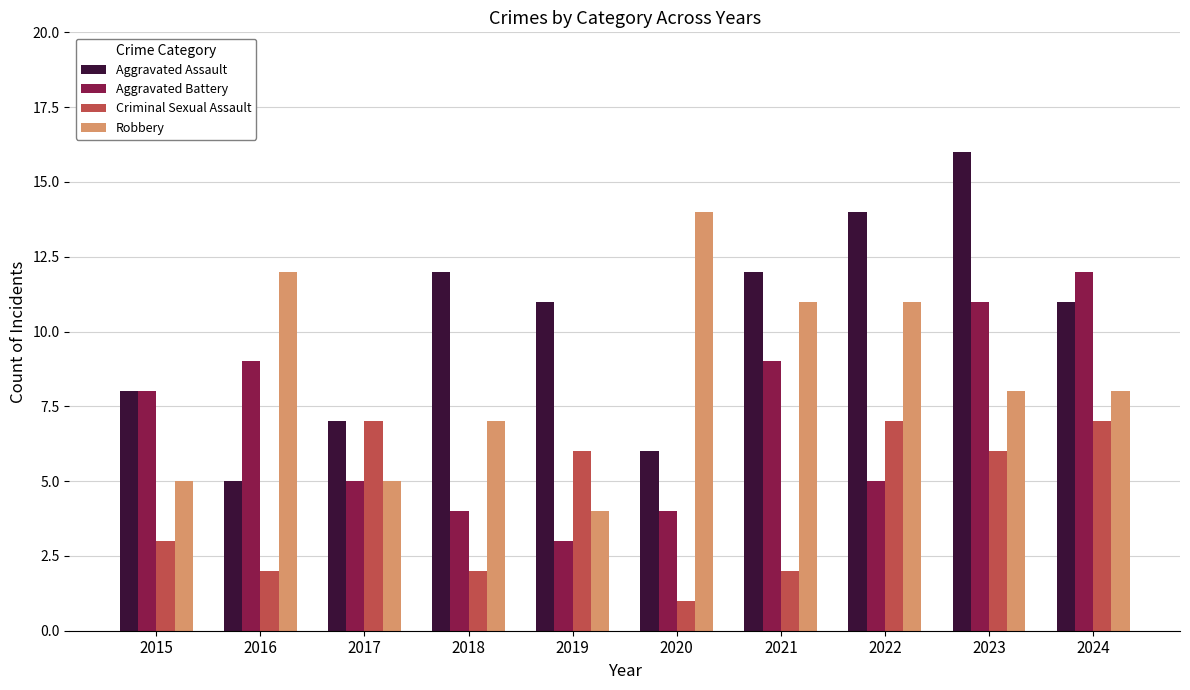

Reading left to right, transcribe all the data shown in this chart.

Aggravated Assault: 8	5	7	12	11	6	12	14	16	11
Aggravated Battery: 8	9	5	4	3	4	9	5	11	12
Criminal Sexual Assault: 3	2	7	2	6	1	2	7	6	7
Robbery: 5	12	5	7	4	14	11	11	8	8